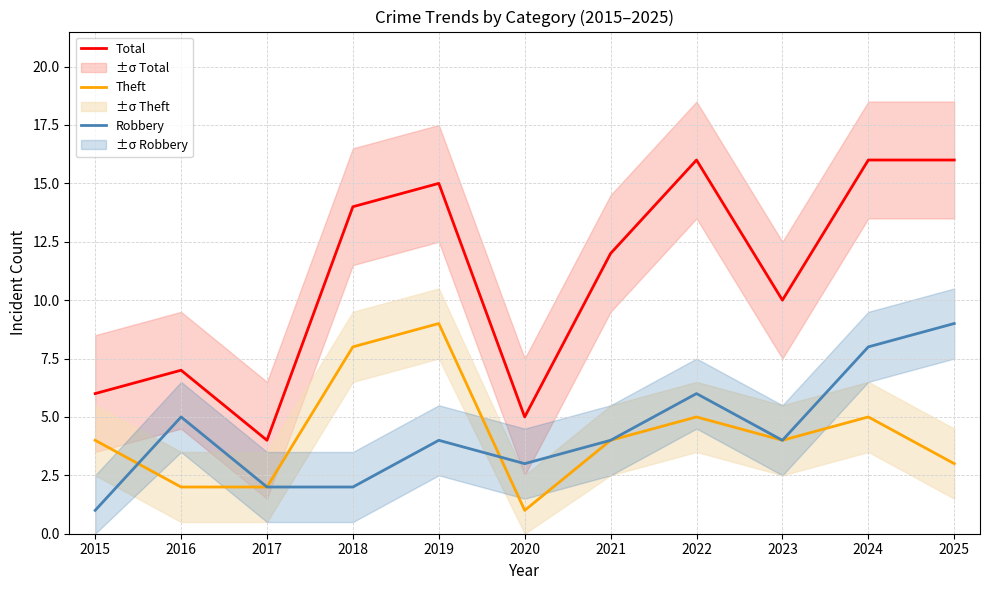

At 2019, list the series in order from smallest to largest.

Robbery, Theft, Total